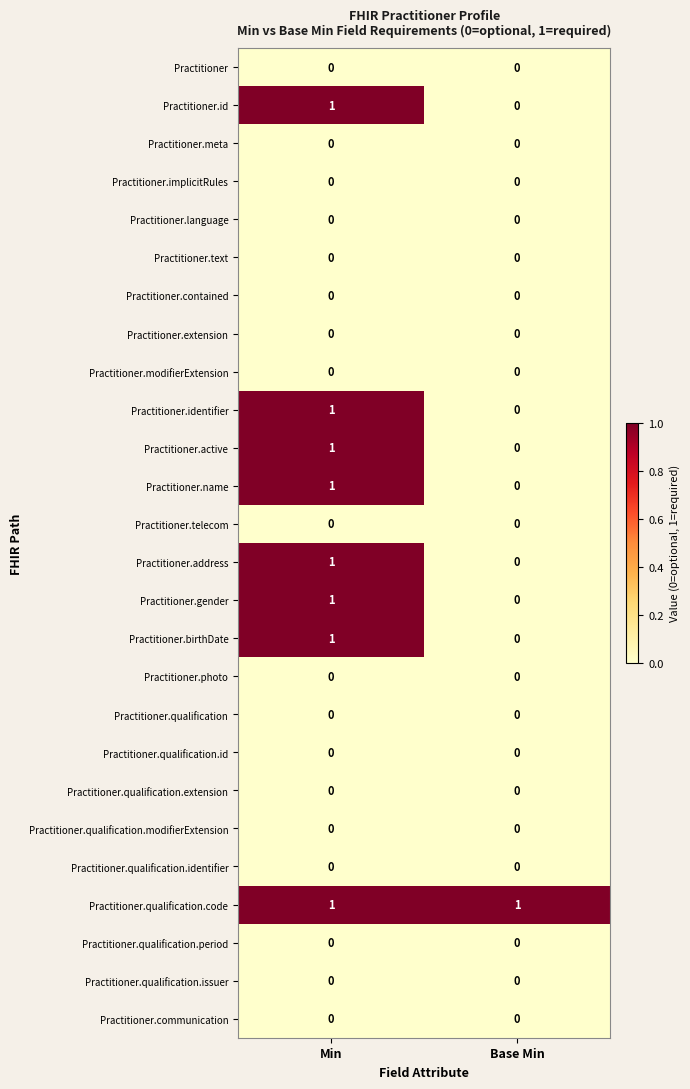

At which category is the sum across all series the highest?

Min